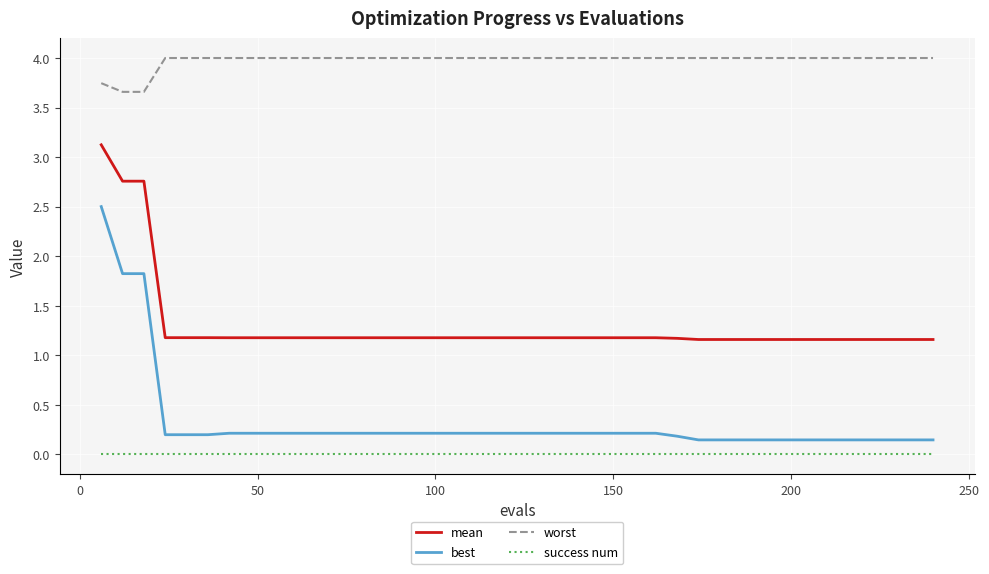

True or false: worst and best intersect in this chart.

False